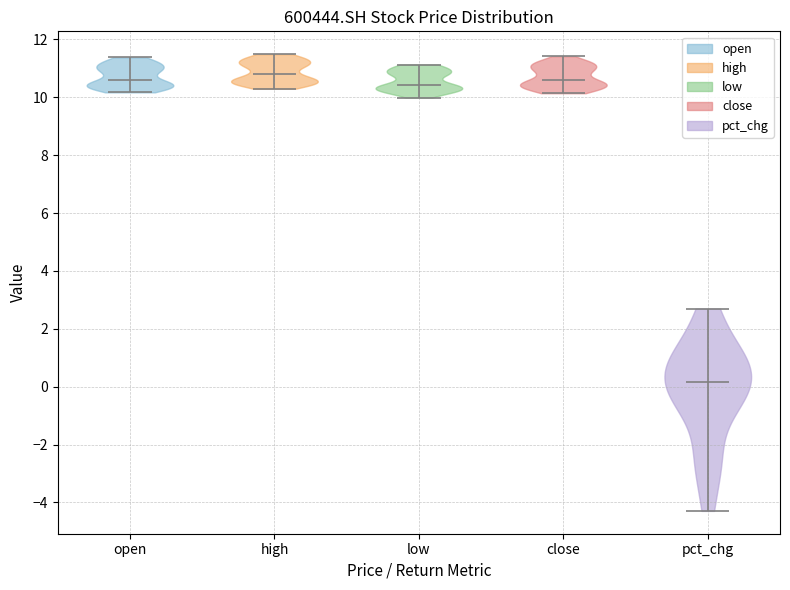

Reading left to right, read every violin against the y-axis: where its median line is, and the lowest and highest points it reaches. The values are not printed on the chart, so give them approximately, as read against the axis.

open: median line 10.6, lowest point 10.2, highest point 11.4
high: median line 10.8, lowest point 10.4, highest point 11.4
low: median line 10.4, lowest point 10.0, highest point 11.2
close: median line 10.6, lowest point 10.2, highest point 11.4
pct_chg: median line 0.2, lowest point -4.2, highest point 2.6